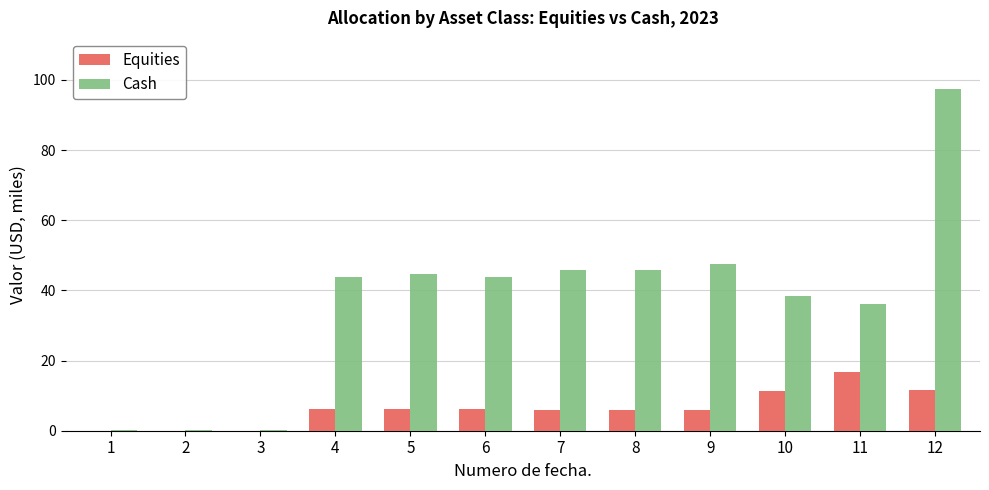

Which series has the largest total across all categories?

Cash